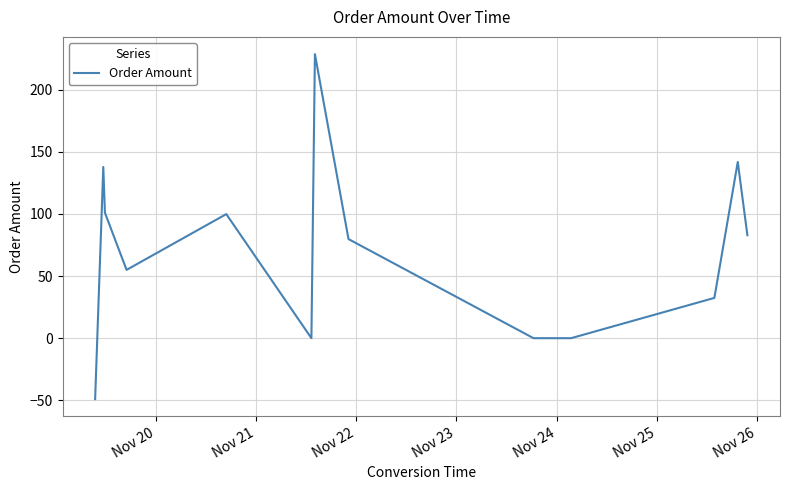

What is the maximum value shown in the chart?

228.7